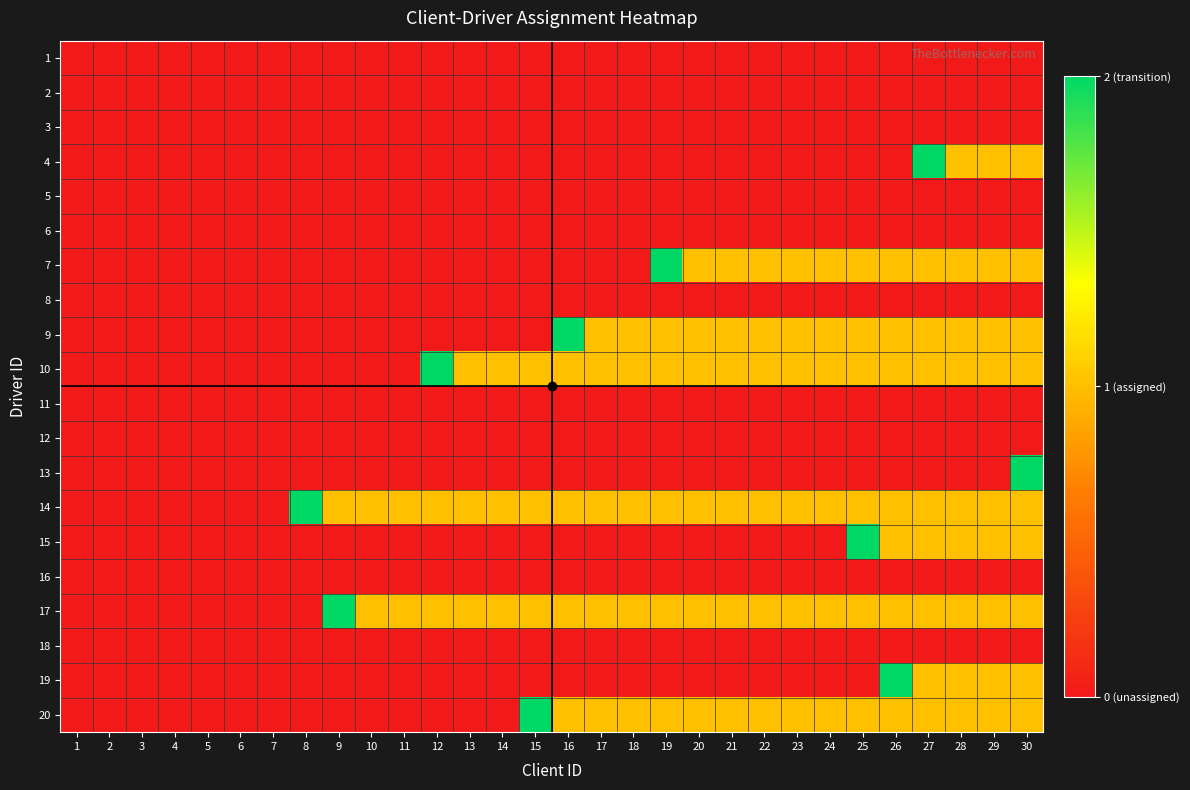

Reading right to left, transcribe all the data shown in this chart.

1: 30=0	29=0	28=0	27=0	26=0	25=0	24=0	23=0	22=0	21=0	20=0	19=0	18=0	17=0	16=0	15=0	14=0	13=0	12=0	11=0	10=0	9=0	8=0	7=0	6=0	5=0	4=0	3=0	2=0	1=0
2: 30=0	29=0	28=0	27=0	26=0	25=0	24=0	23=0	22=0	21=0	20=0	19=0	18=0	17=0	16=0	15=0	14=0	13=0	12=0	11=0	10=0	9=0	8=0	7=0	6=0	5=0	4=0	3=0	2=0	1=0
3: 30=0	29=0	28=0	27=0	26=0	25=0	24=0	23=0	22=0	21=0	20=0	19=0	18=0	17=0	16=0	15=0	14=0	13=0	12=0	11=0	10=0	9=0	8=0	7=0	6=0	5=0	4=0	3=0	2=0	1=0
4: 30=1	29=1	28=1	27=2	26=0	25=0	24=0	23=0	22=0	21=0	20=0	19=0	18=0	17=0	16=0	15=0	14=0	13=0	12=0	11=0	10=0	9=0	8=0	7=0	6=0	5=0	4=0	3=0	2=0	1=0
5: 30=0	29=0	28=0	27=0	26=0	25=0	24=0	23=0	22=0	21=0	20=0	19=0	18=0	17=0	16=0	15=0	14=0	13=0	12=0	11=0	10=0	9=0	8=0	7=0	6=0	5=0	4=0	3=0	2=0	1=0
6: 30=0	29=0	28=0	27=0	26=0	25=0	24=0	23=0	22=0	21=0	20=0	19=0	18=0	17=0	16=0	15=0	14=0	13=0	12=0	11=0	10=0	9=0	8=0	7=0	6=0	5=0	4=0	3=0	2=0	1=0
7: 30=1	29=1	28=1	27=1	26=1	25=1	24=1	23=1	22=1	21=1	20=1	19=2	18=0	17=0	16=0	15=0	14=0	13=0	12=0	11=0	10=0	9=0	8=0	7=0	6=0	5=0	4=0	3=0	2=0	1=0
8: 30=0	29=0	28=0	27=0	26=0	25=0	24=0	23=0	22=0	21=0	20=0	19=0	18=0	17=0	16=0	15=0	14=0	13=0	12=0	11=0	10=0	9=0	8=0	7=0	6=0	5=0	4=0	3=0	2=0	1=0
9: 30=1	29=1	28=1	27=1	26=1	25=1	24=1	23=1	22=1	21=1	20=1	19=1	18=1	17=1	16=2	15=0	14=0	13=0	12=0	11=0	10=0	9=0	8=0	7=0	6=0	5=0	4=0	3=0	2=0	1=0
10: 30=1	29=1	28=1	27=1	26=1	25=1	24=1	23=1	22=1	21=1	20=1	19=1	18=1	17=1	16=1	15=1	14=1	13=1	12=2	11=0	10=0	9=0	8=0	7=0	6=0	5=0	4=0	3=0	2=0	1=0
11: 30=0	29=0	28=0	27=0	26=0	25=0	24=0	23=0	22=0	21=0	20=0	19=0	18=0	17=0	16=0	15=0	14=0	13=0	12=0	11=0	10=0	9=0	8=0	7=0	6=0	5=0	4=0	3=0	2=0	1=0
12: 30=0	29=0	28=0	27=0	26=0	25=0	24=0	23=0	22=0	21=0	20=0	19=0	18=0	17=0	16=0	15=0	14=0	13=0	12=0	11=0	10=0	9=0	8=0	7=0	6=0	5=0	4=0	3=0	2=0	1=0
13: 30=2	29=0	28=0	27=0	26=0	25=0	24=0	23=0	22=0	21=0	20=0	19=0	18=0	17=0	16=0	15=0	14=0	13=0	12=0	11=0	10=0	9=0	8=0	7=0	6=0	5=0	4=0	3=0	2=0	1=0
14: 30=1	29=1	28=1	27=1	26=1	25=1	24=1	23=1	22=1	21=1	20=1	19=1	18=1	17=1	16=1	15=1	14=1	13=1	12=1	11=1	10=1	9=1	8=2	7=0	6=0	5=0	4=0	3=0	2=0	1=0
15: 30=1	29=1	28=1	27=1	26=1	25=2	24=0	23=0	22=0	21=0	20=0	19=0	18=0	17=0	16=0	15=0	14=0	13=0	12=0	11=0	10=0	9=0	8=0	7=0	6=0	5=0	4=0	3=0	2=0	1=0
16: 30=0	29=0	28=0	27=0	26=0	25=0	24=0	23=0	22=0	21=0	20=0	19=0	18=0	17=0	16=0	15=0	14=0	13=0	12=0	11=0	10=0	9=0	8=0	7=0	6=0	5=0	4=0	3=0	2=0	1=0
17: 30=1	29=1	28=1	27=1	26=1	25=1	24=1	23=1	22=1	21=1	20=1	19=1	18=1	17=1	16=1	15=1	14=1	13=1	12=1	11=1	10=1	9=2	8=0	7=0	6=0	5=0	4=0	3=0	2=0	1=0
18: 30=0	29=0	28=0	27=0	26=0	25=0	24=0	23=0	22=0	21=0	20=0	19=0	18=0	17=0	16=0	15=0	14=0	13=0	12=0	11=0	10=0	9=0	8=0	7=0	6=0	5=0	4=0	3=0	2=0	1=0
19: 30=1	29=1	28=1	27=1	26=2	25=0	24=0	23=0	22=0	21=0	20=0	19=0	18=0	17=0	16=0	15=0	14=0	13=0	12=0	11=0	10=0	9=0	8=0	7=0	6=0	5=0	4=0	3=0	2=0	1=0
20: 30=1	29=1	28=1	27=1	26=1	25=1	24=1	23=1	22=1	21=1	20=1	19=1	18=1	17=1	16=1	15=2	14=0	13=0	12=0	11=0	10=0	9=0	8=0	7=0	6=0	5=0	4=0	3=0	2=0	1=0